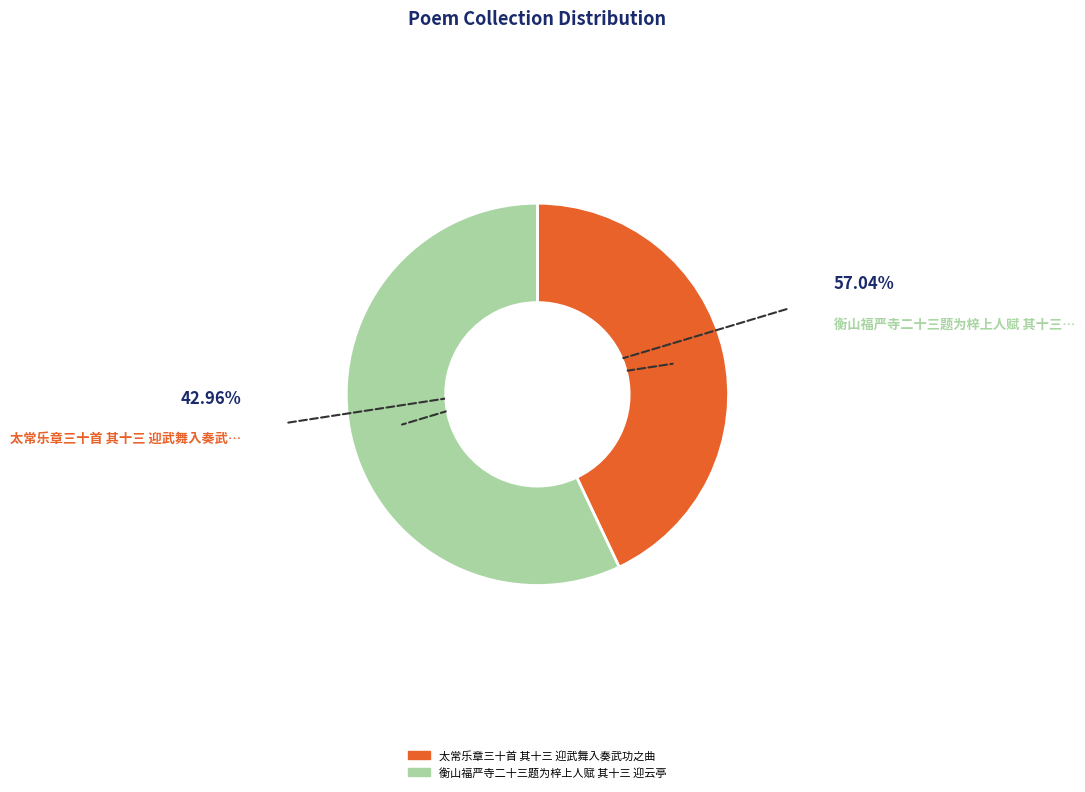

Do 太常乐章三十首 其十三 迎武舞入奏武功之曲 and 衡山福严寺二十三题为梓上人赋 其十三 迎云亭 together represent more than half of the pie?

Yes